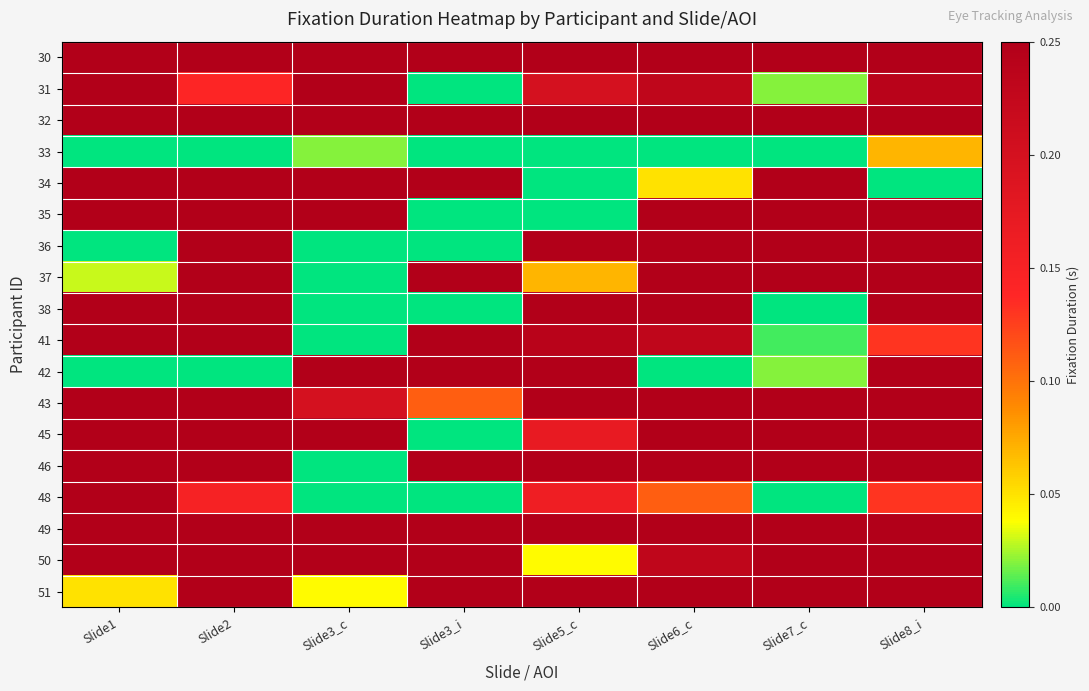

Which series has the widest spread of values?

31